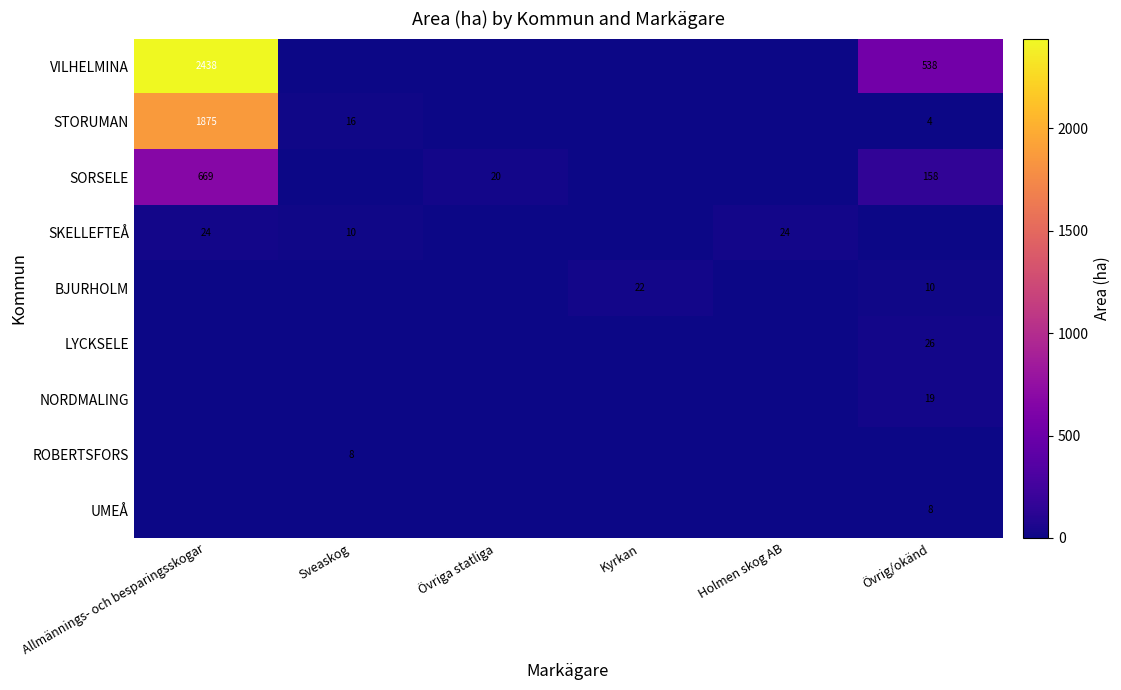

The value of LYCKSELE at Övrig/okänd is 26. True or false?

True